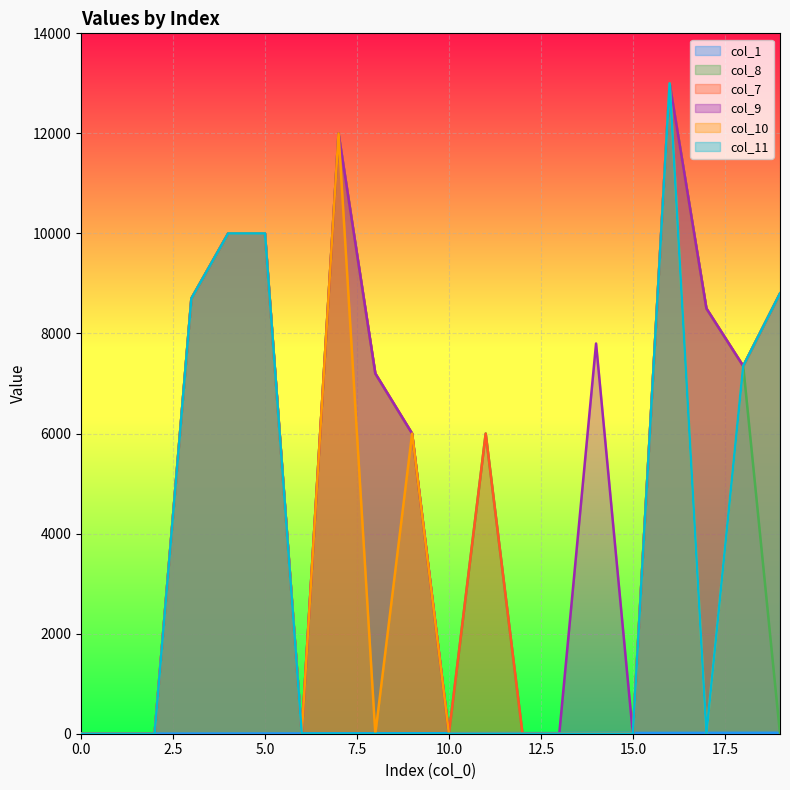

What is the total value across all series at 19?

35219